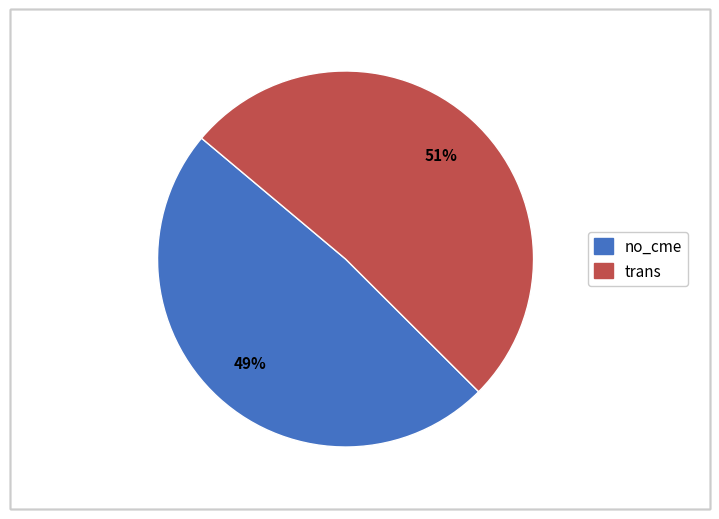

To the nearest percent, what portion does no_cme represent?

49%